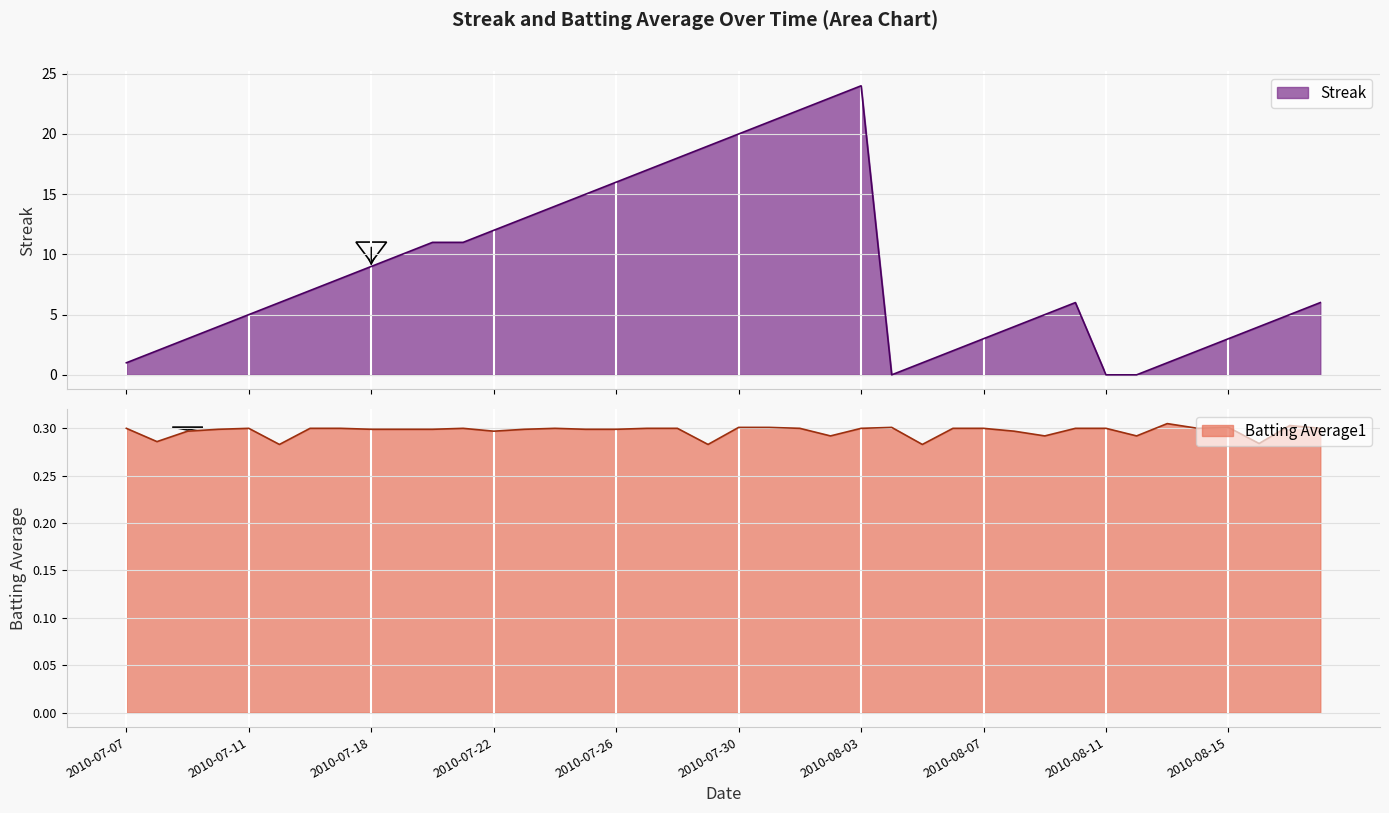

At which category is the sum across all series the highest?

2010-08-03